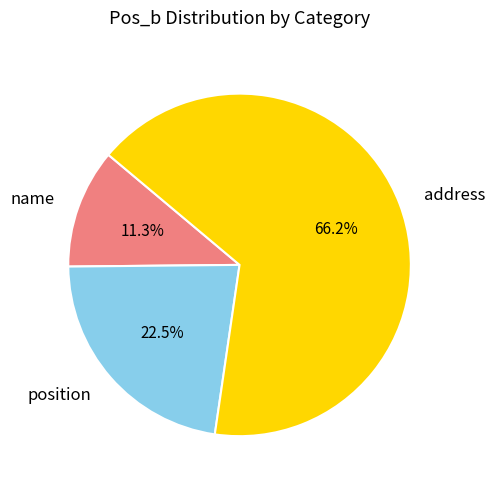

Which slice represents more than half of the pie?

address